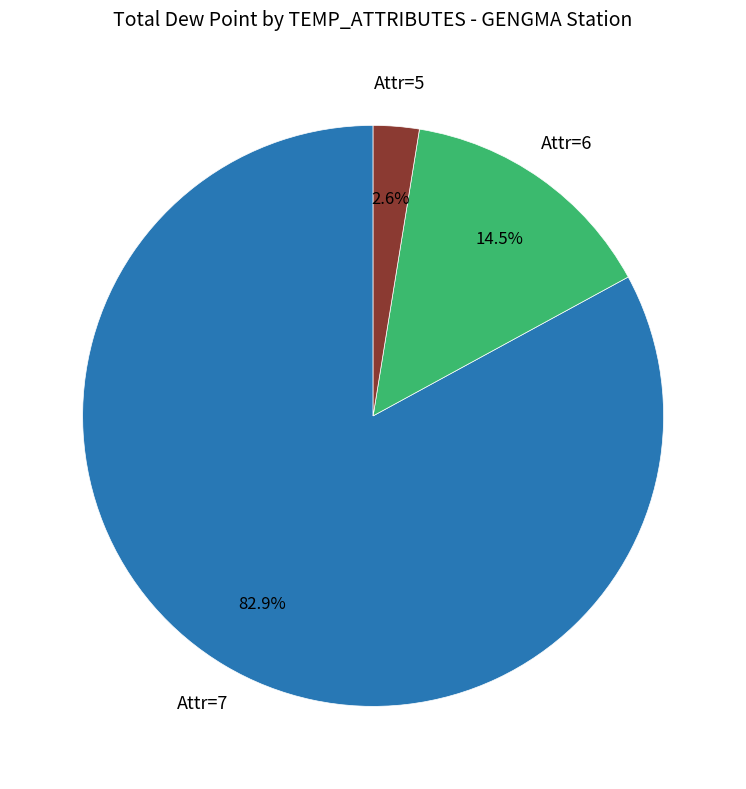

Is there a majority slice in this chart?

Yes